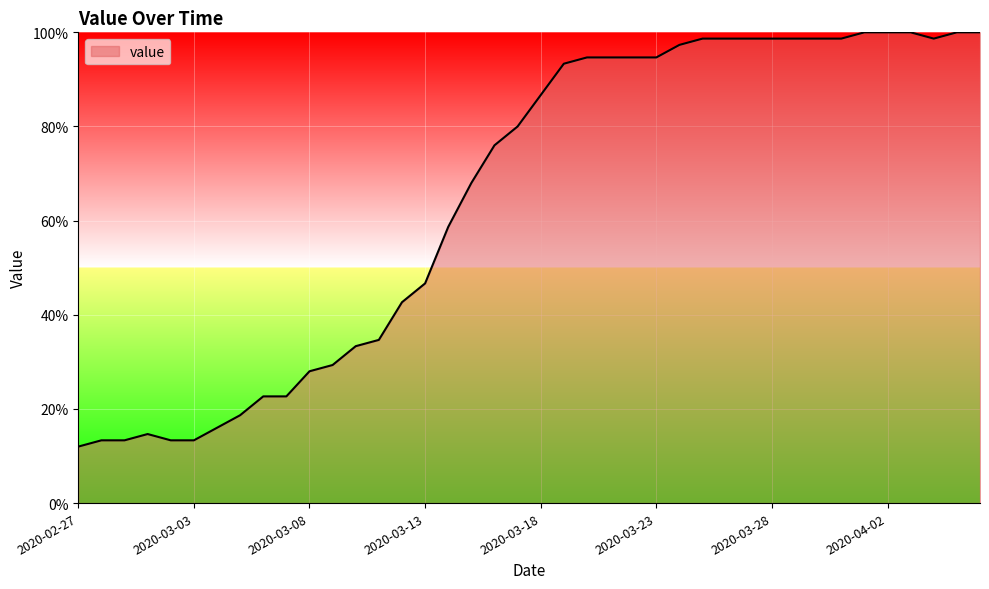

What is the smallest value displayed?

12.0